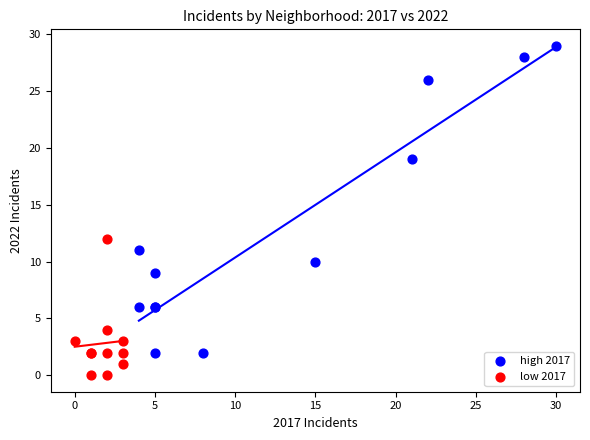

Which series contains the highest Y value?

high 2017